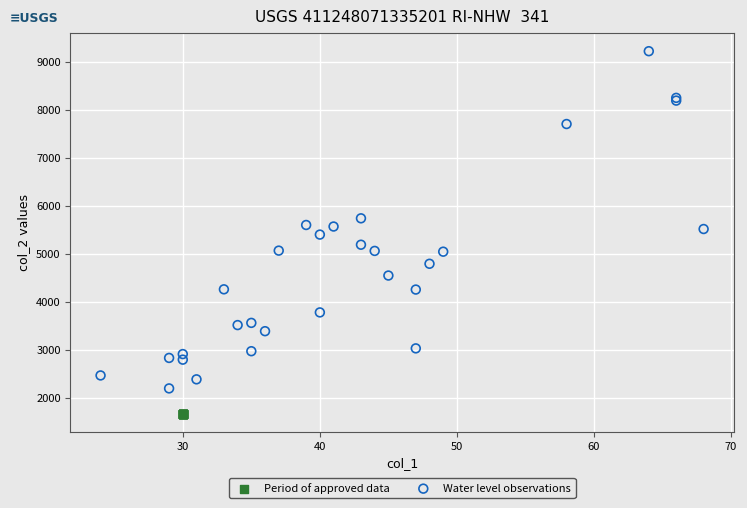

What are all the series names shown in the legend?

Period of approved data, Water level observations